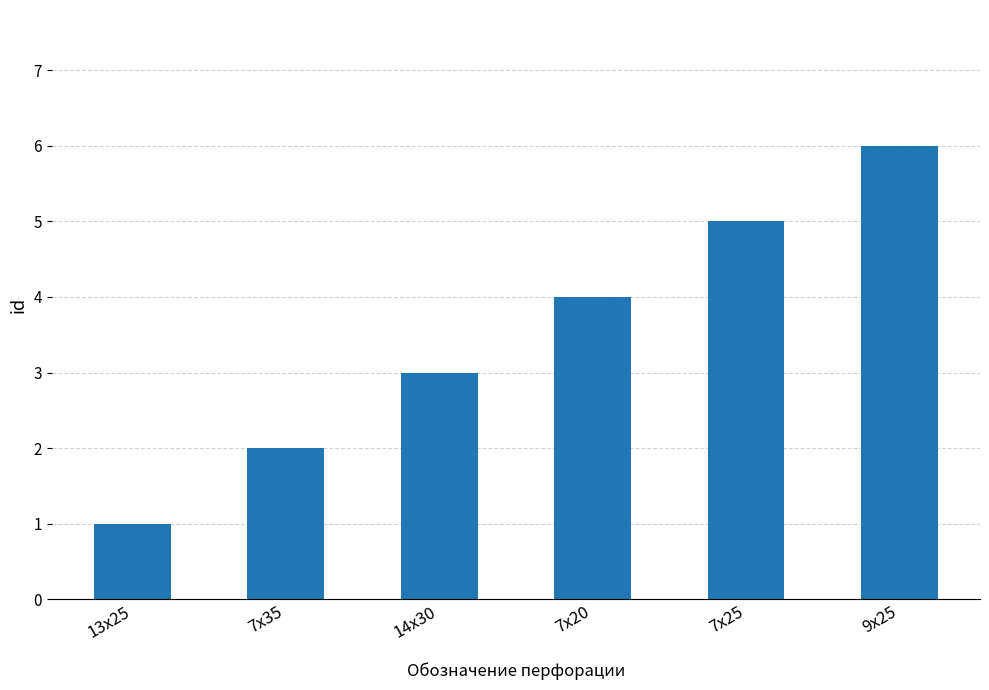

What is the sum of all values?

21